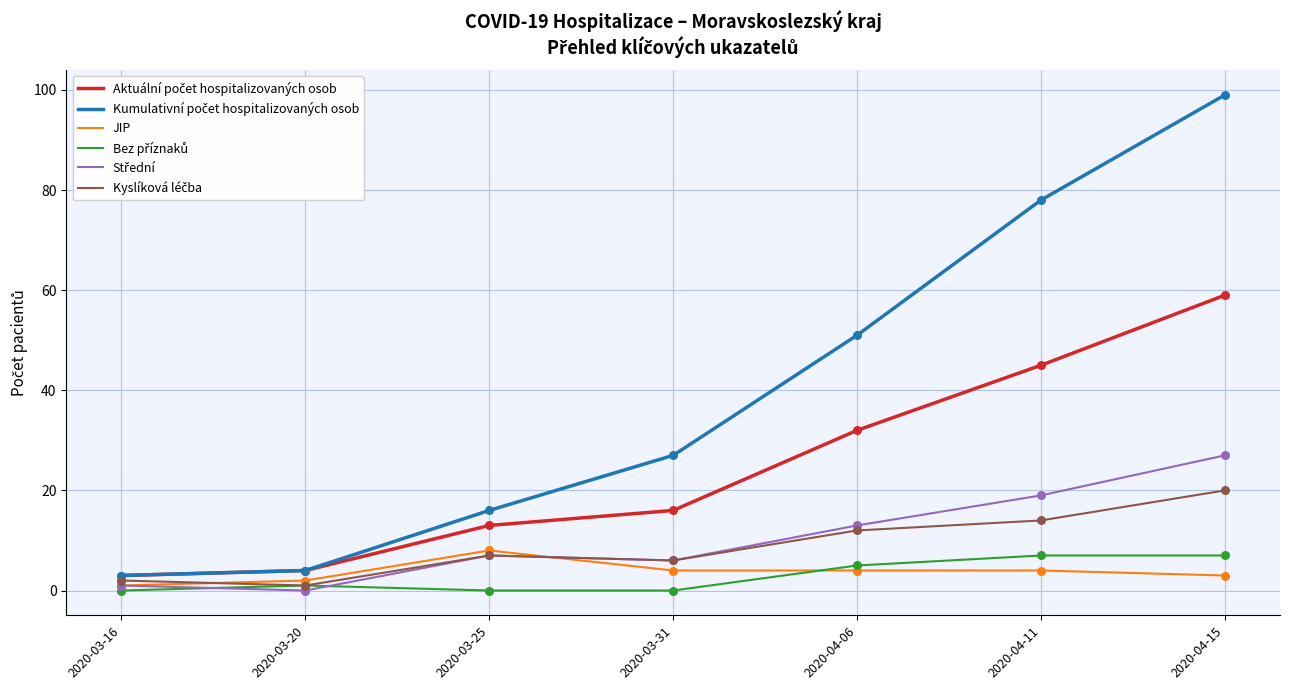

What is the total value across all series at 2020-03-31?

59